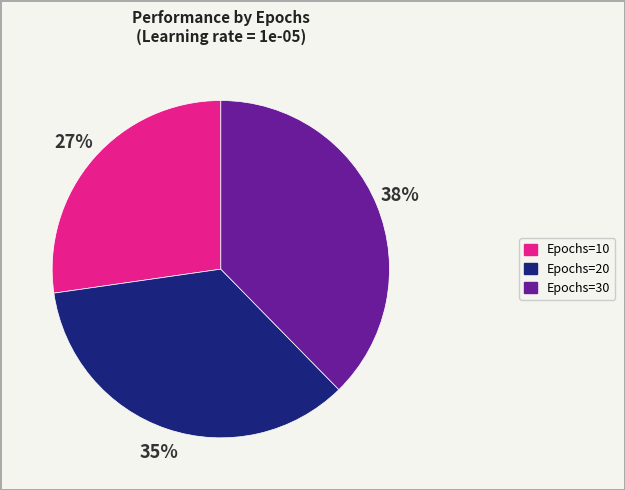

Combined, do Epochs=30 and Epochs=20 account for over 50%?

Yes